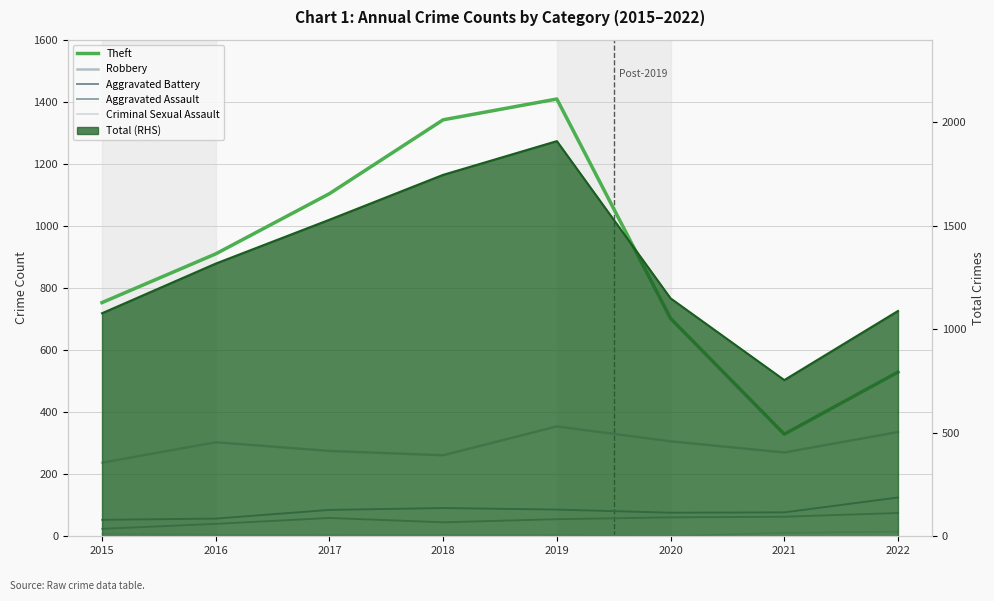

What is the difference between the highest and lowest values at 2015?

745